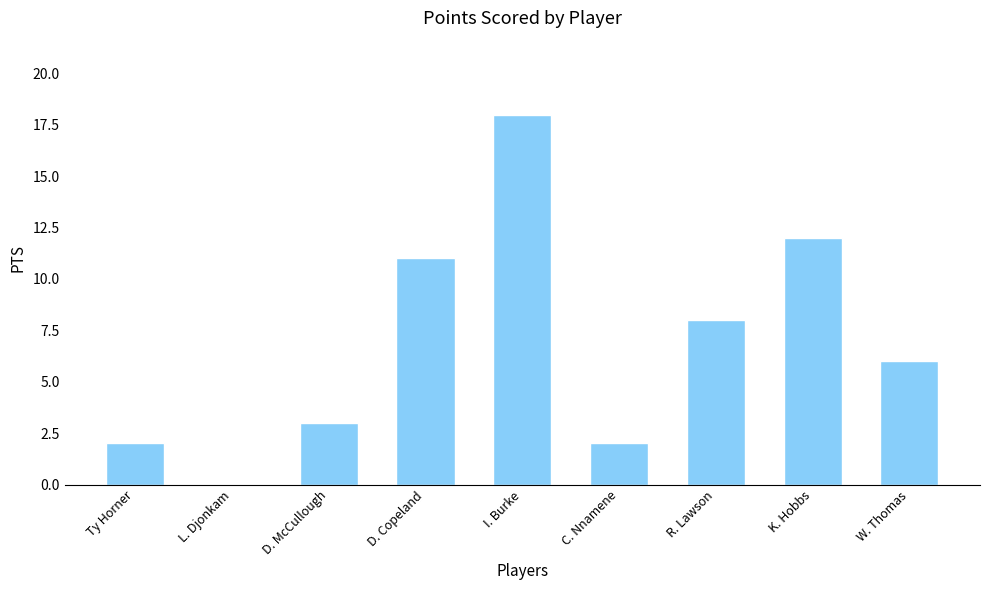

True or false: the data shows 1 at C. Nnamene.

False